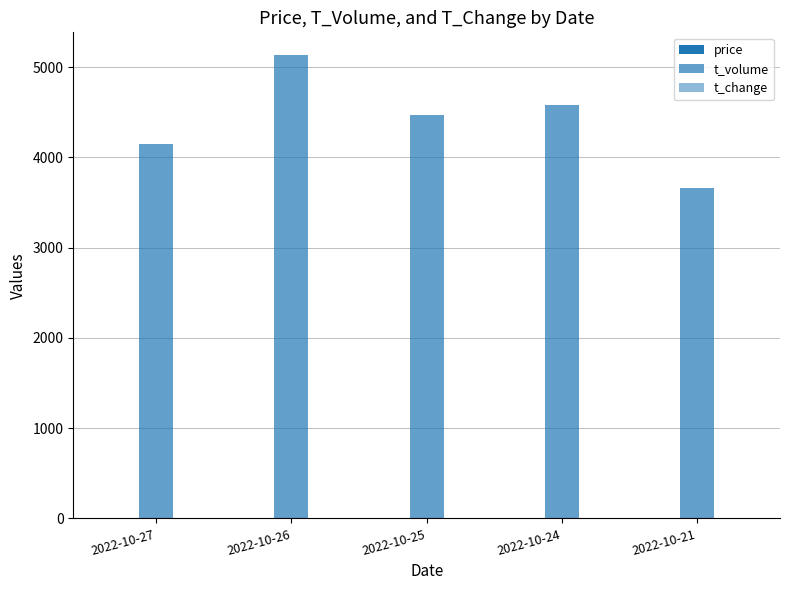

Is it true that t_change equals 1.2 at 2022-10-24?

True